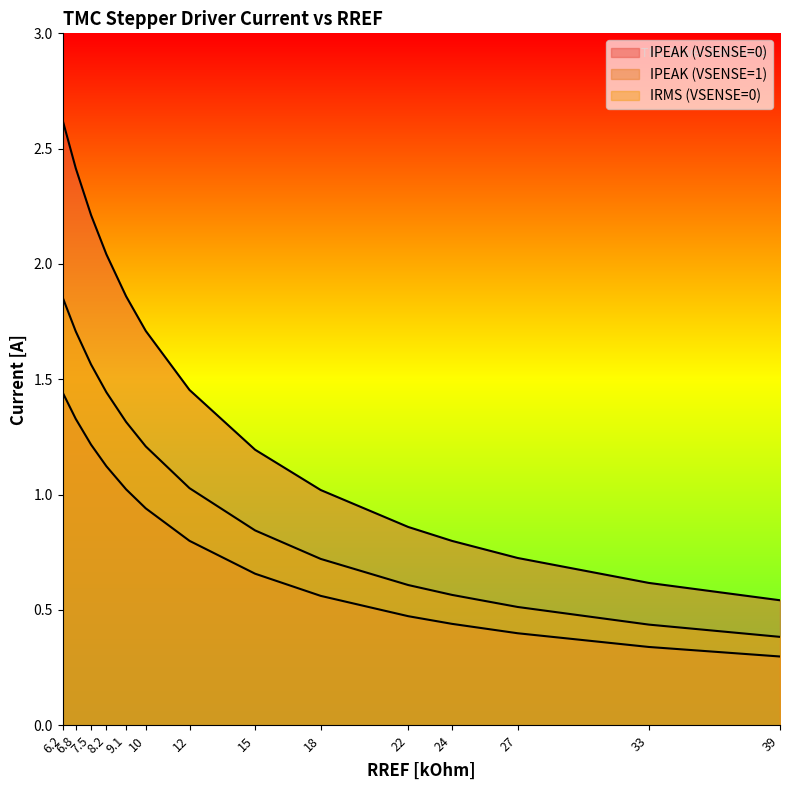

What position from the right is 9.1?

10